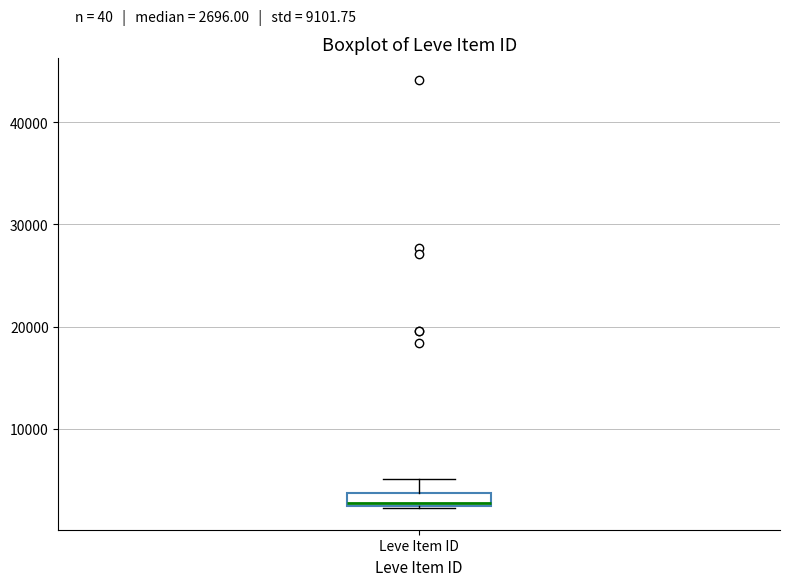

Where does the median line of the box for Leve Item ID sit on the y-axis? The values are not printed on the chart, so give them approximately, as read against the axis.

3000